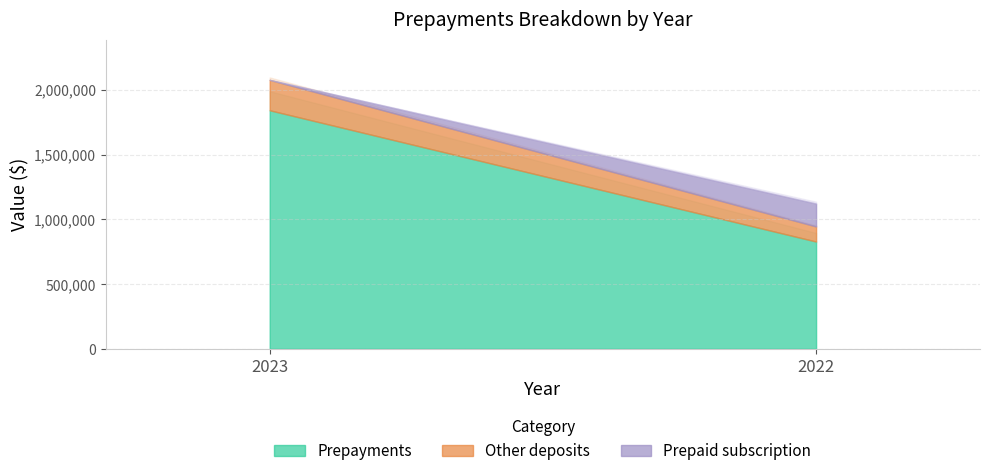

Reading left to right, what are all the values shown in this chart?

Prepayments: 1842144	828405
Other deposits: 234994	116659
Prepaid subscription: 0	176951